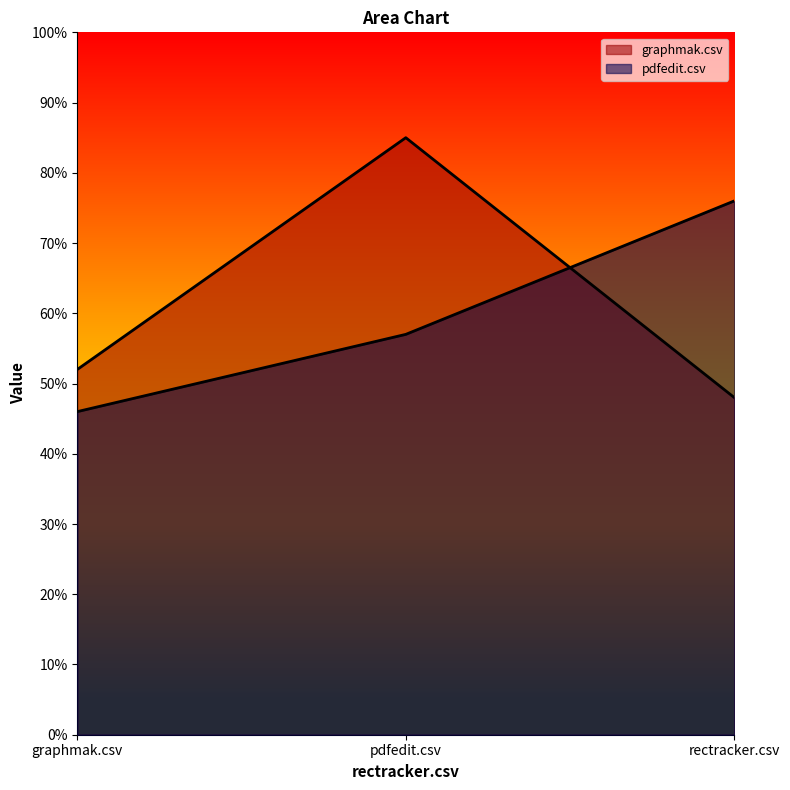

Rank the series at graphmak.csv from lowest to highest value.

pdfedit.csv, graphmak.csv